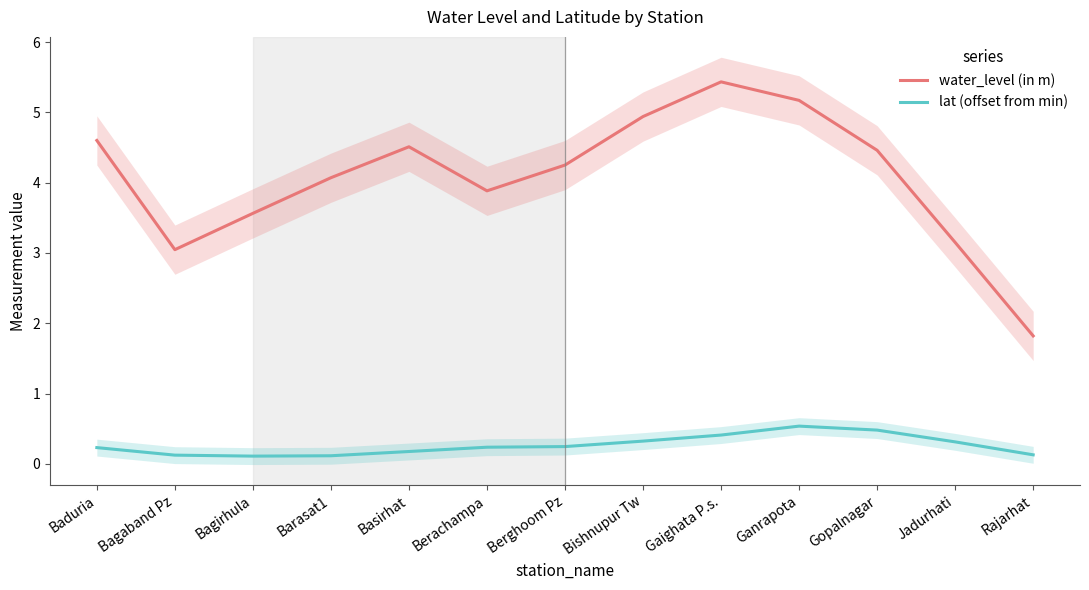

What is the label of the 9th point from the right?

Basirhat